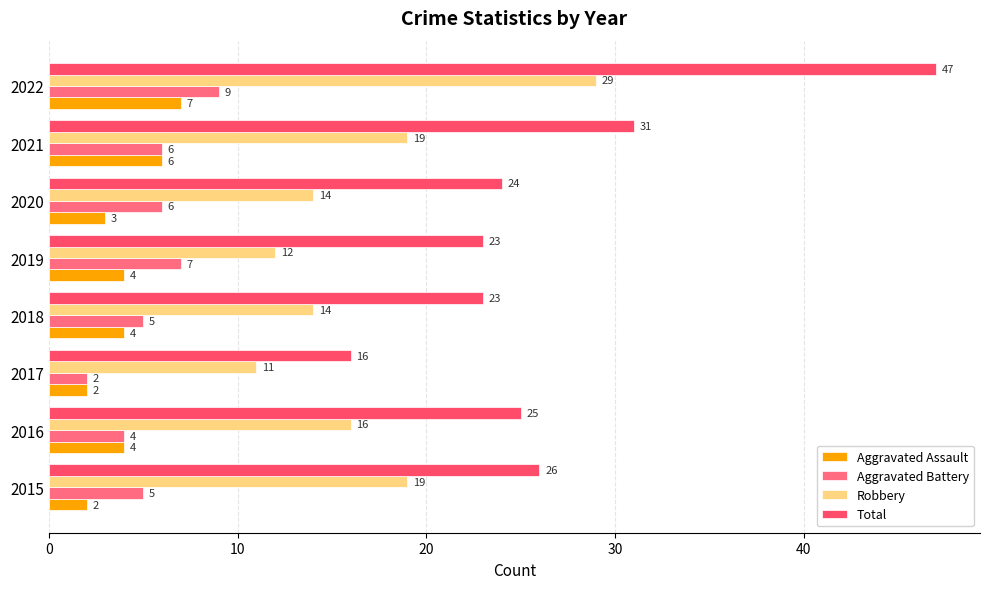

Count the number of data series in this chart.

4